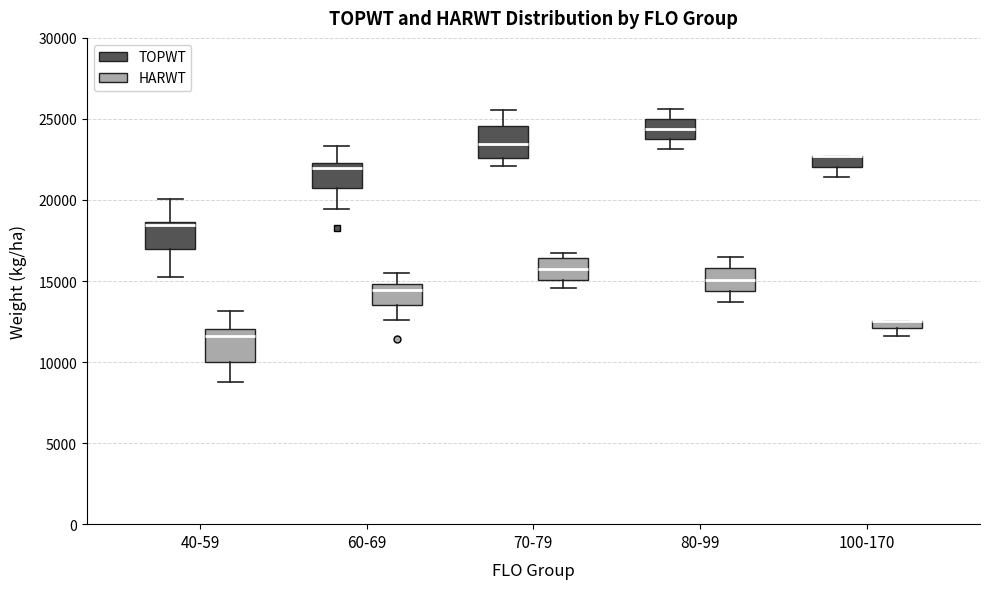

Where is the upper edge of the box for 80-99 (HARWT) on the y-axis? The values are not printed on the chart, so give them approximately, as read against the axis.

16000